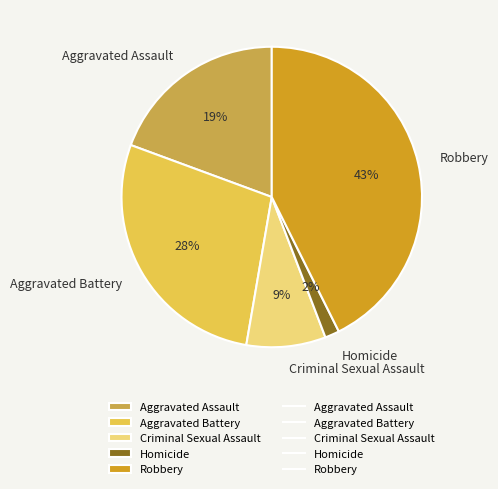

To the nearest percent, what portion does Criminal Sexual Assault represent?

9%